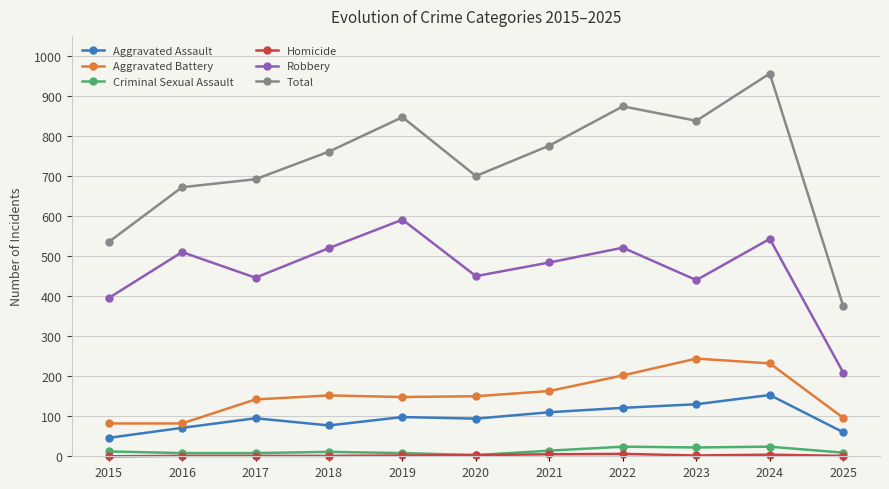

Which series has the widest spread of values?

Total